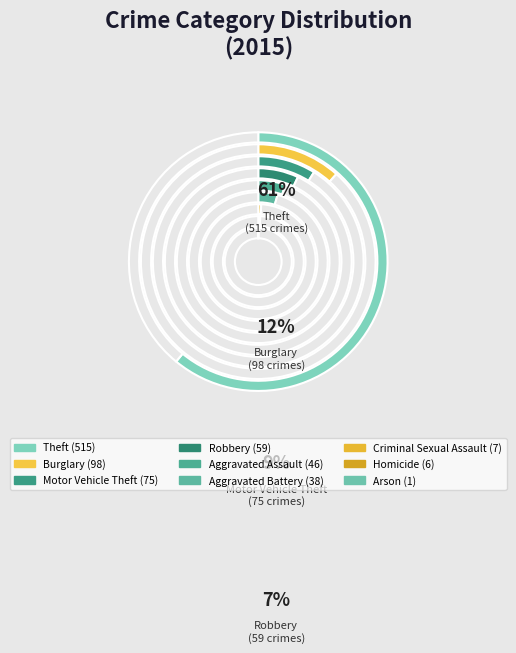

Which category has the biggest portion of the pie?

Theft